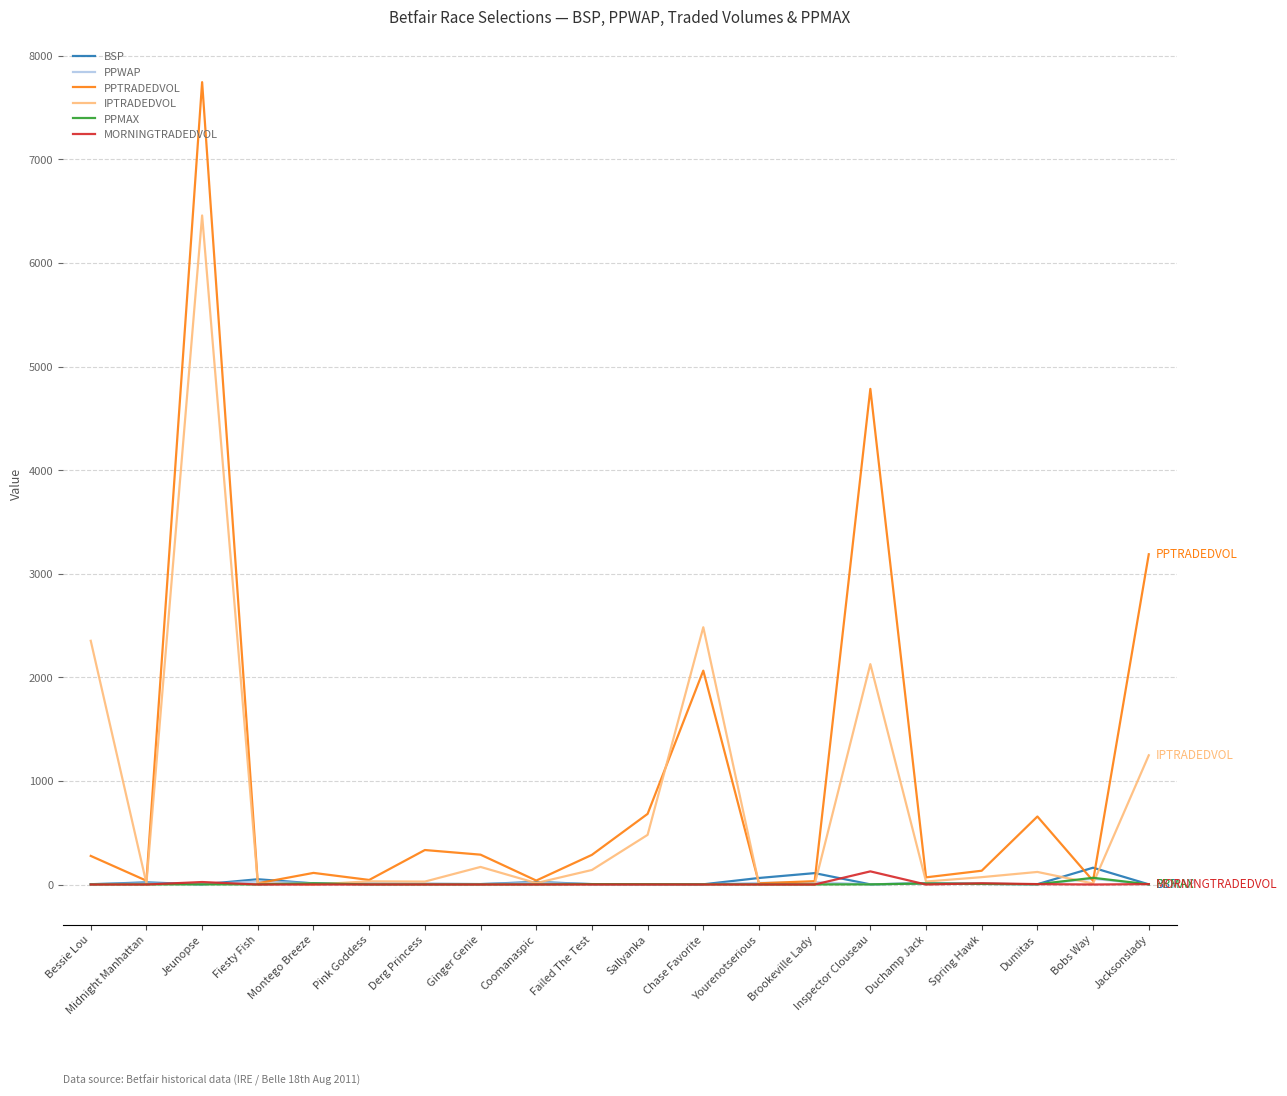

At which category is the sum across all series the highest?

Jeunopse